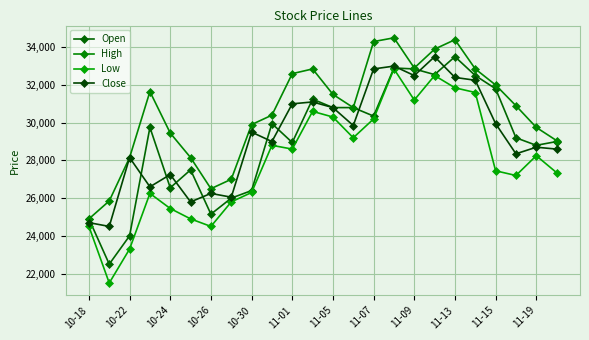

Count the number of categories in the chart.

24